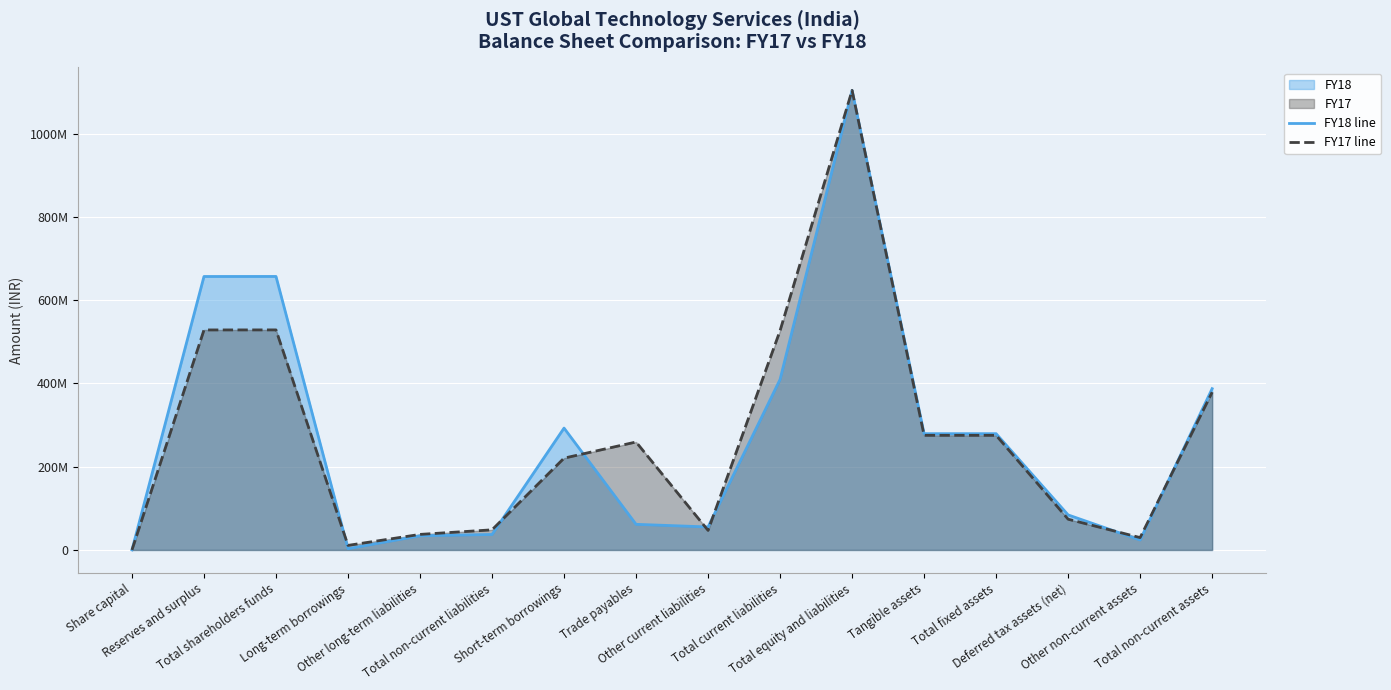

At which label does FY18 line reach its peak?

Total equity and liabilities